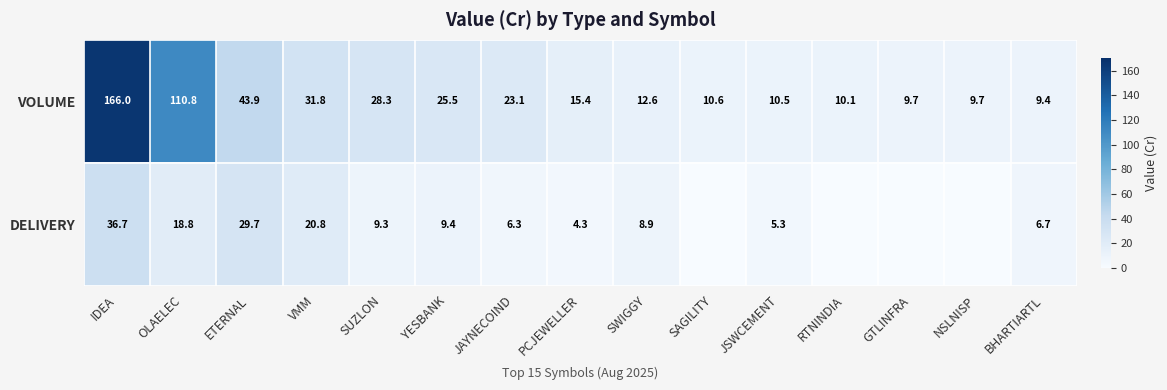

At JAYNECOIND, list the series in order from largest to smallest.

VOLUME, DELIVERY